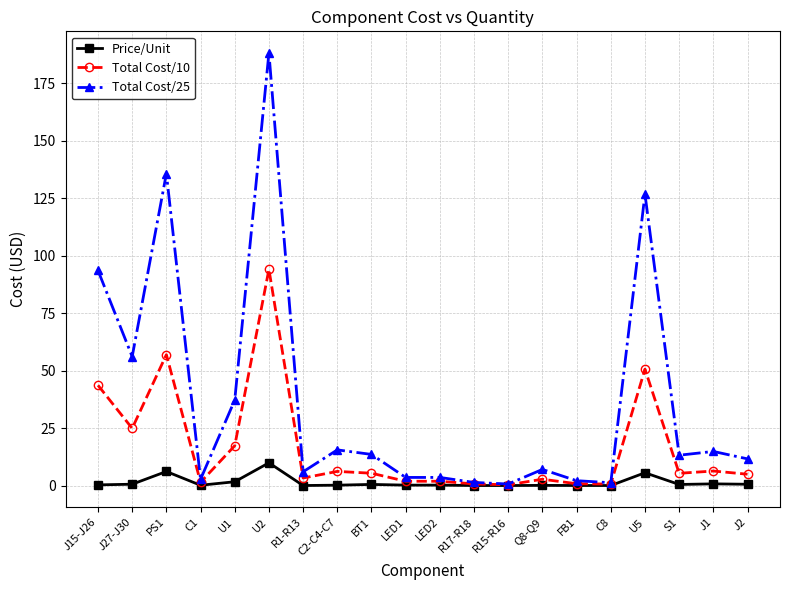

What are all the series names shown in the legend?

Price/Unit, Total Cost/10, Total Cost/25